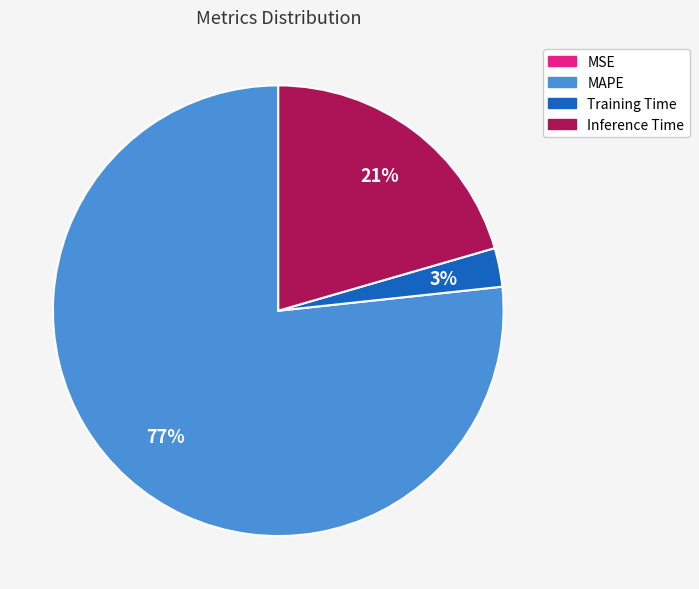

Is there a majority slice in this chart?

Yes